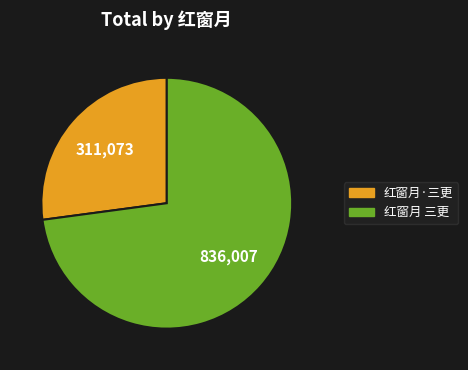

Does 红窗月 三更 represent more than half of the total?

Yes